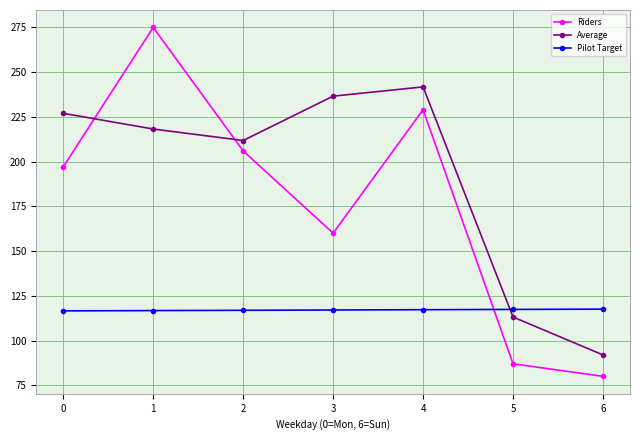

True or false: Average has more than 1 points higher than both neighbors.

False